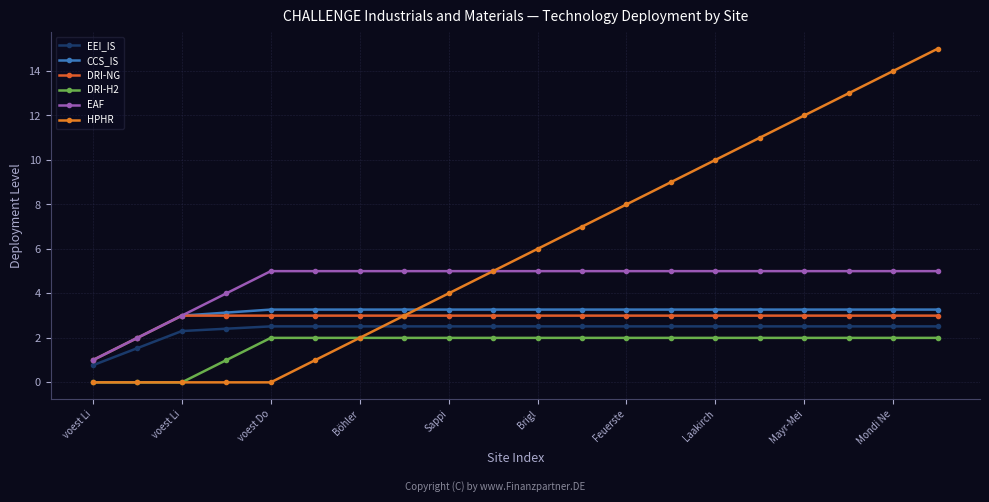

How many series are shown in this chart?

6